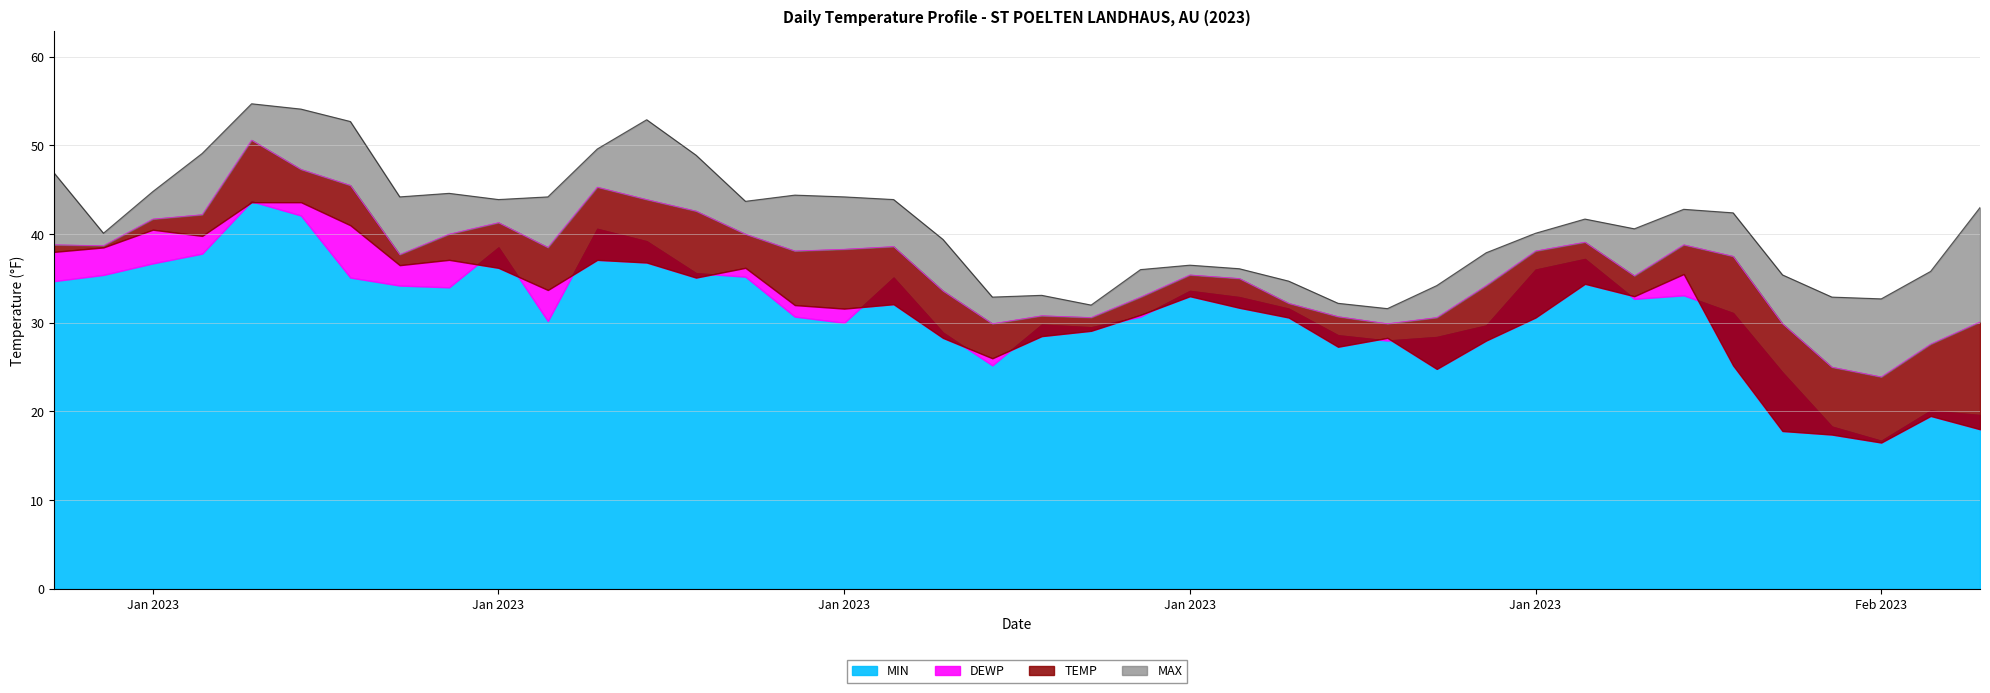

The MAX series shows 43.9 at 2023-01-18. True or false?

True